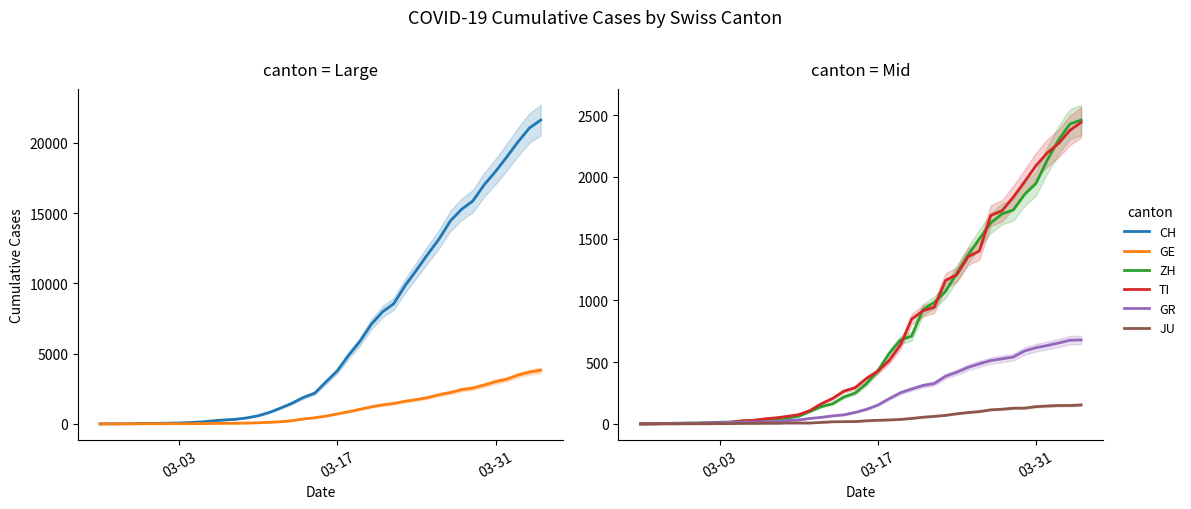

Does the chart display data point markers on the line(s)?

No